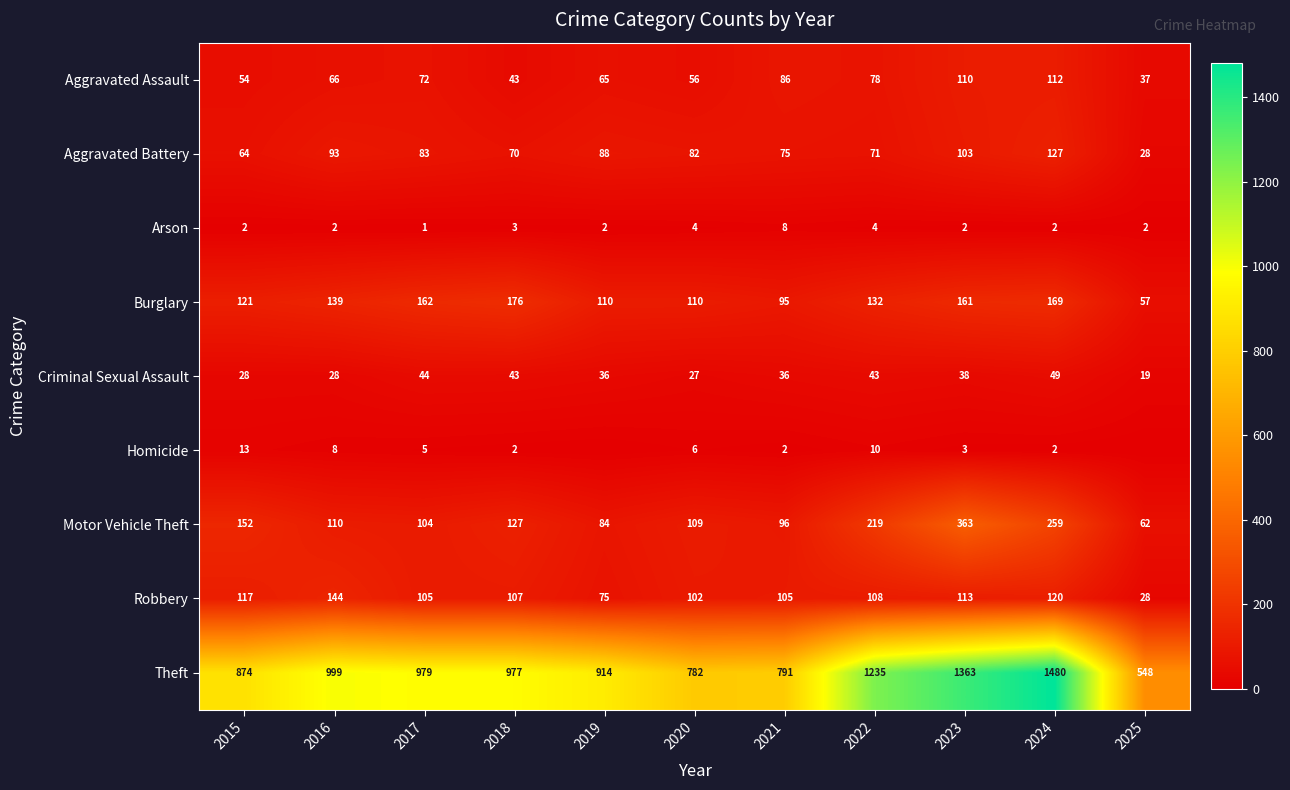

List the labels in order of Aggravated Assault value, largest first.

2024, 2023, 2021, 2022, 2017, 2016, 2019, 2020, 2015, 2018, 2025